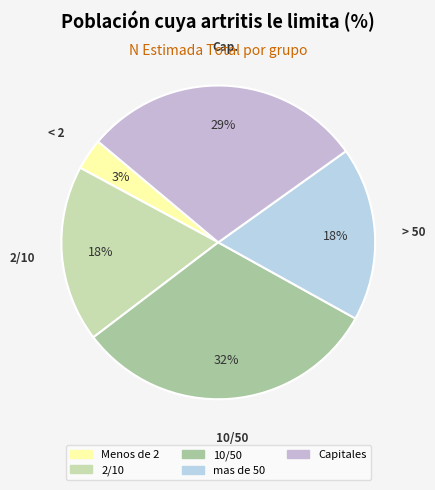

To the nearest percent, what percentage of the pie is mas de 50?

18%